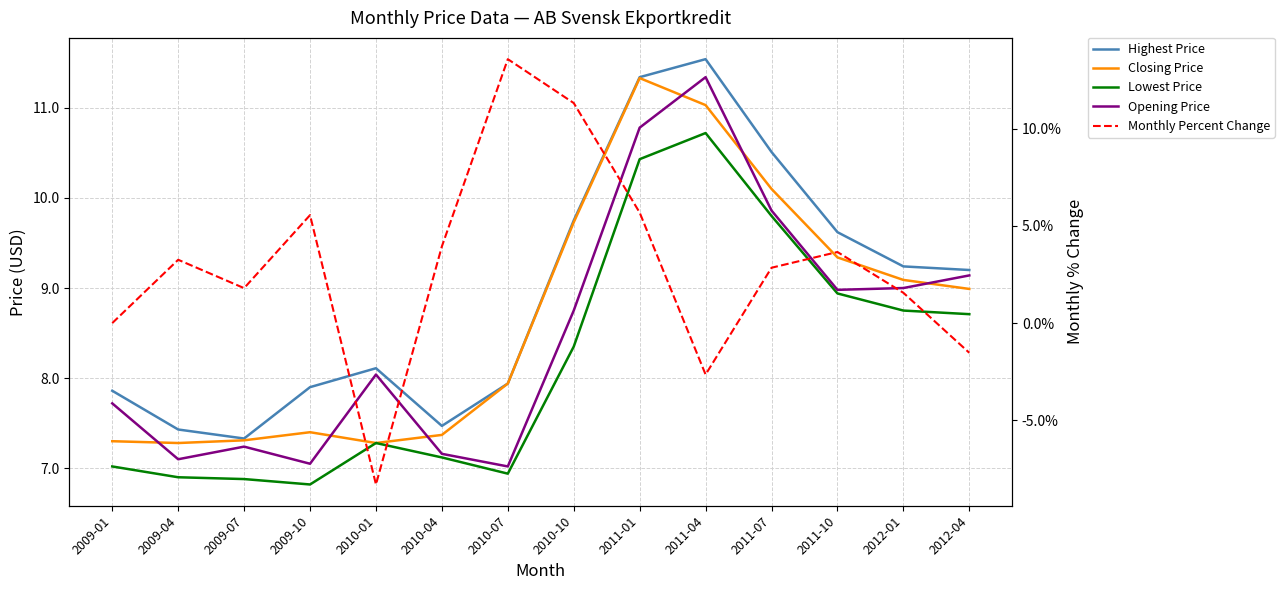

The value of Lowest Price at 2009-01 is 7.0. True or false?

True